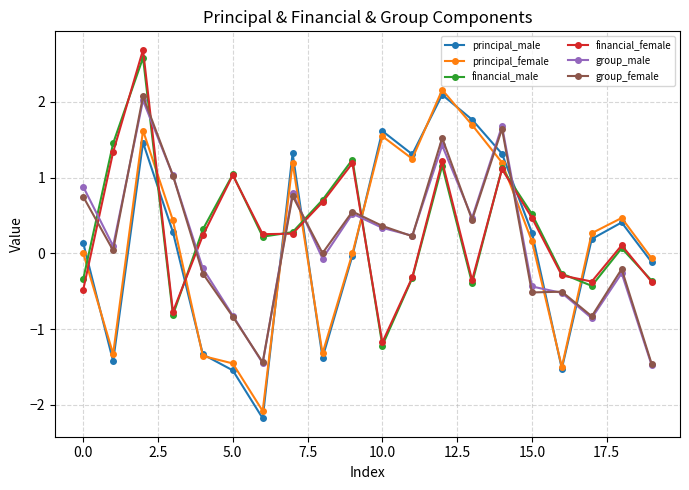

True or false: group_female has more than 0 interior local peaks.

True